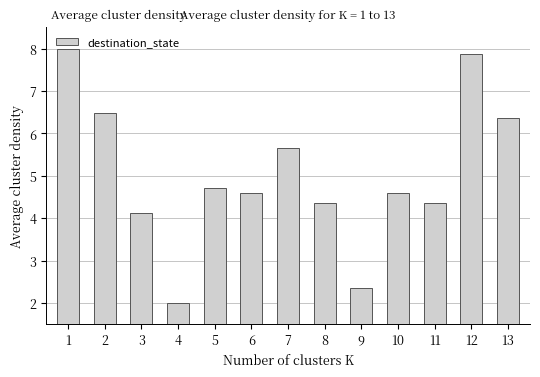

What is the approximate value at 8?

4.4